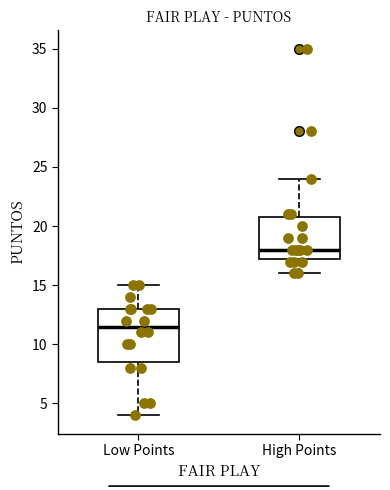

Reading left to right, read every box against the y-axis: the position of its median line, the range the box covers, and the ends of its whiskers. The values are not printed on the chart, so give them approximately, as read against the axis.

Low Points: median 11.5, box 8.5 to 13.0, whiskers 4.0 to 15.0
High Points: median 18.0, box 17.5 to 21.0, whiskers 16.0 to 24.0